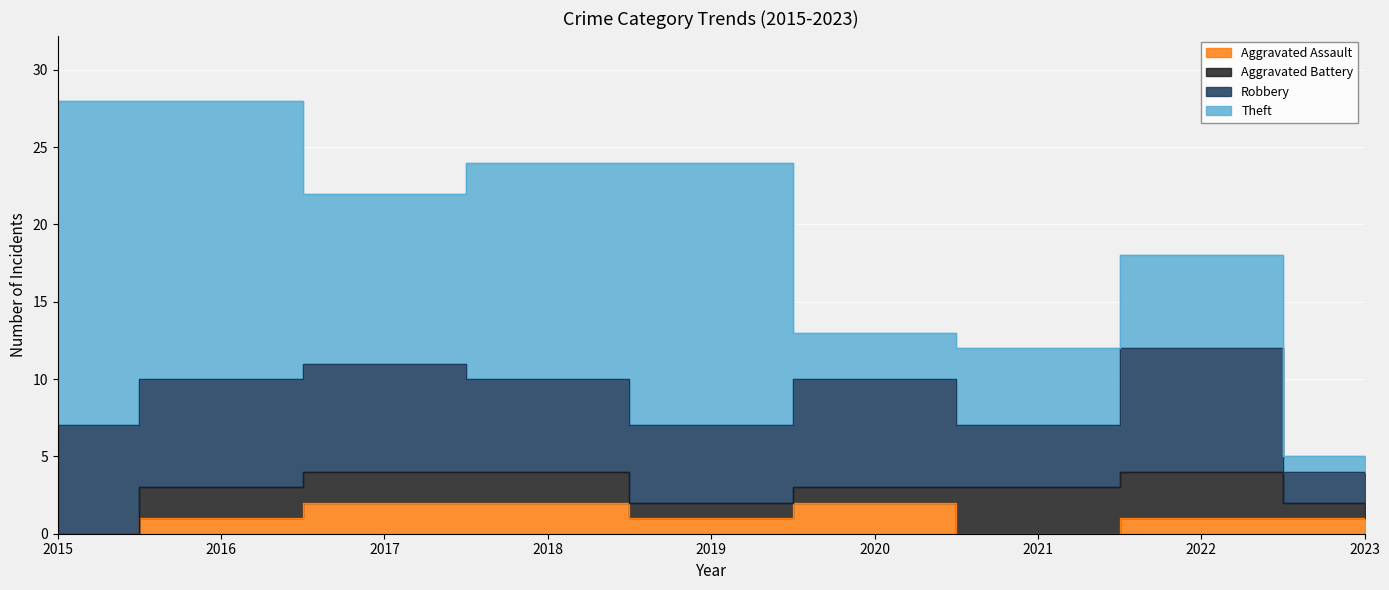

True or false: Theft and Aggravated Battery intersect in this chart.

False